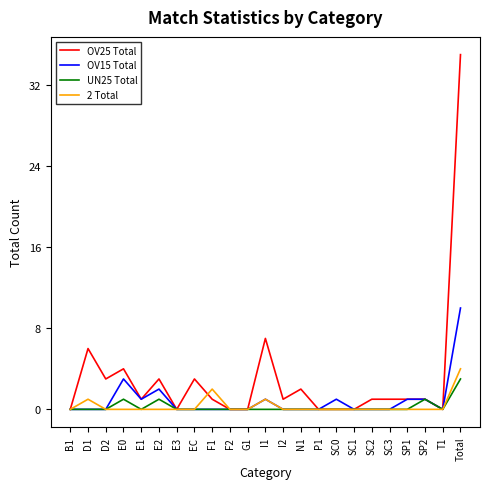

True or false: OV25 Total has a value of 6 at E0.

False